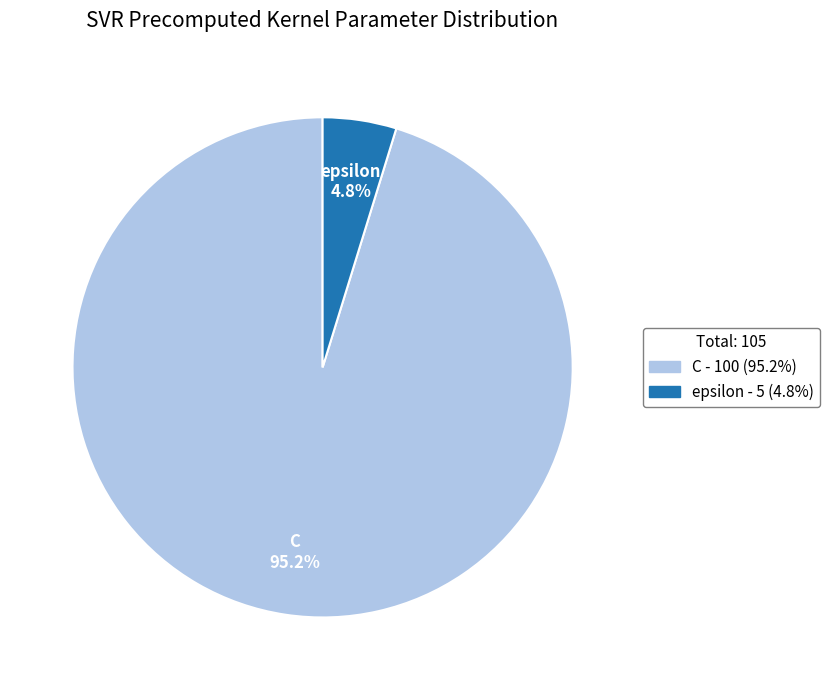

Which slice is the smallest?

epsilon